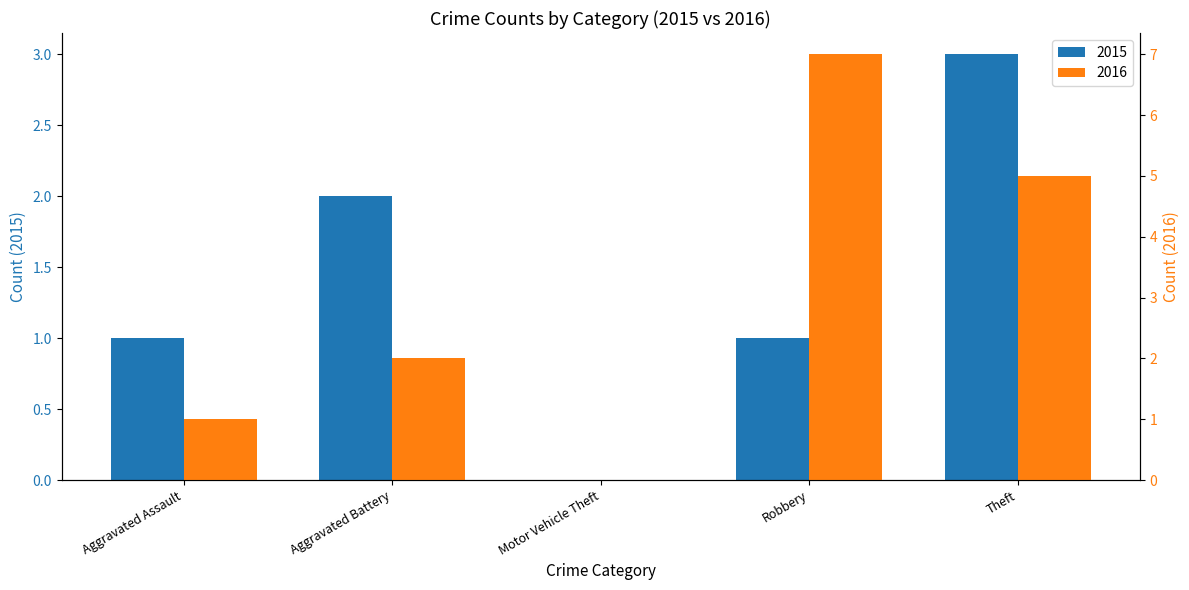

How many 2016 values are between 1 and 5?

3